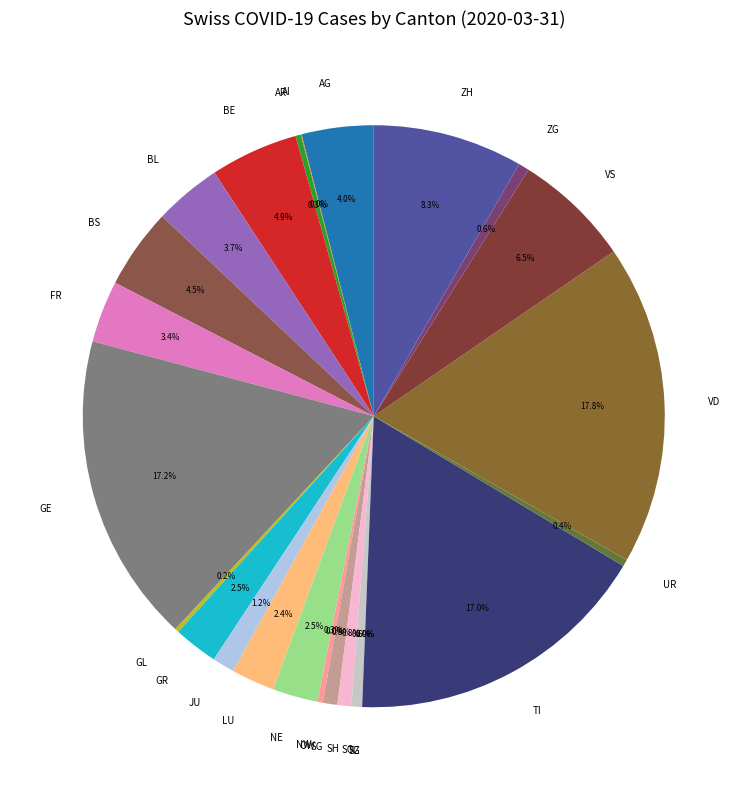

What is the change in value from SH to VS?

+135